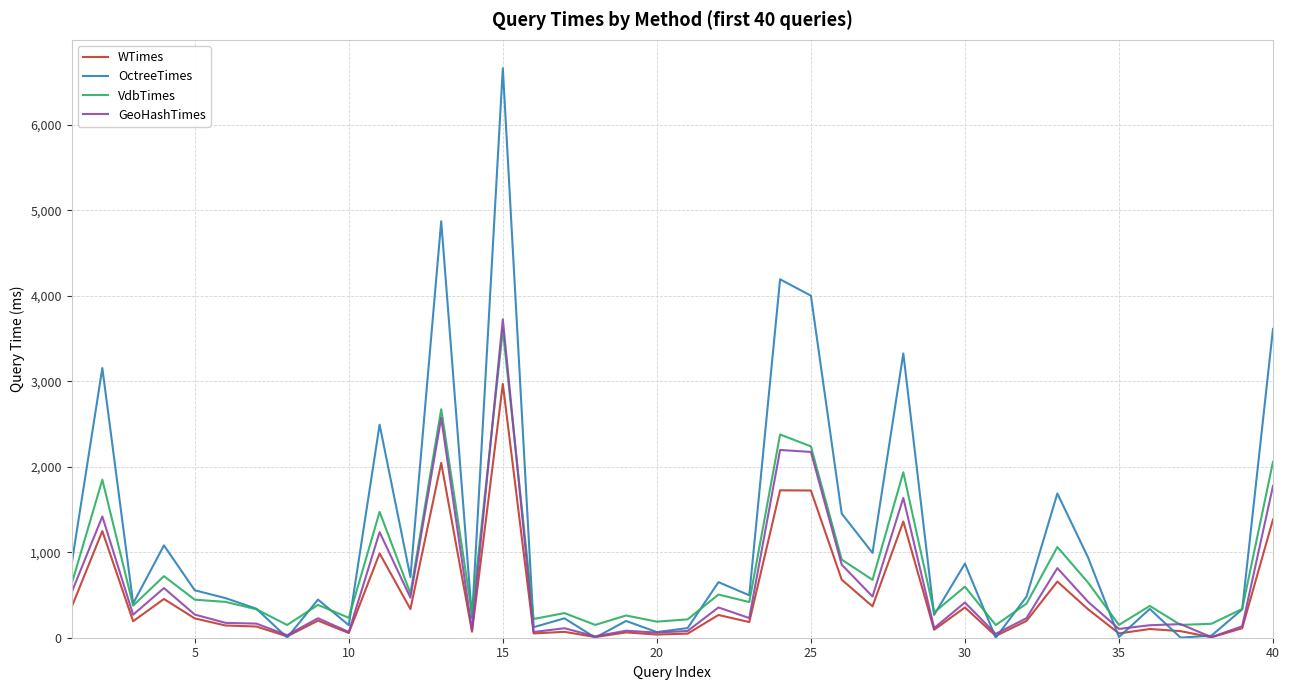

Which series has the largest total across all categories?

OctreeTimes